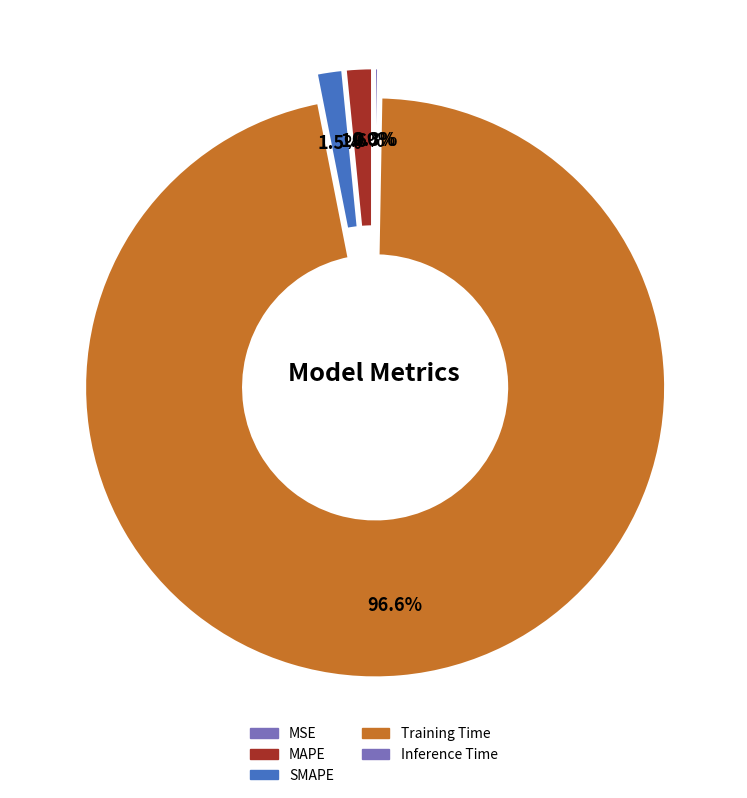

To the nearest percent, what is the difference between the Training Time and MAPE slice percentages?

95%